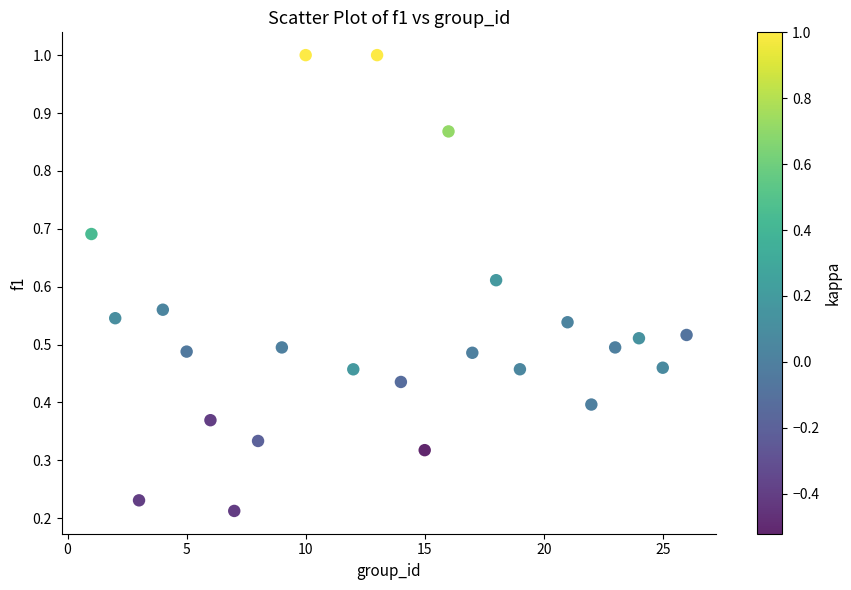

What is the range of X values (max minus min)?

25.0